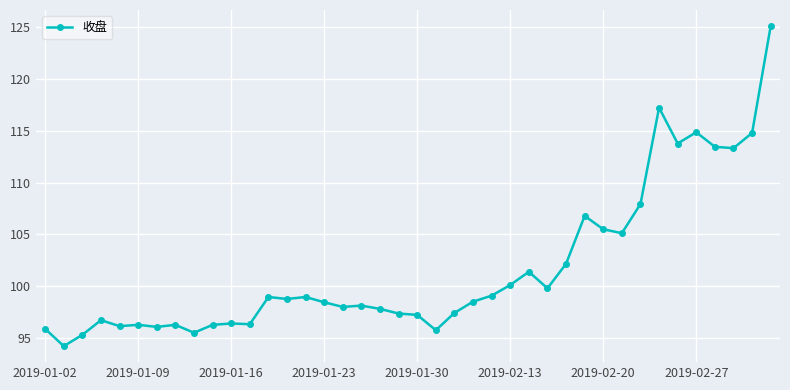

What is the value of the 35th point from the left?

113.8